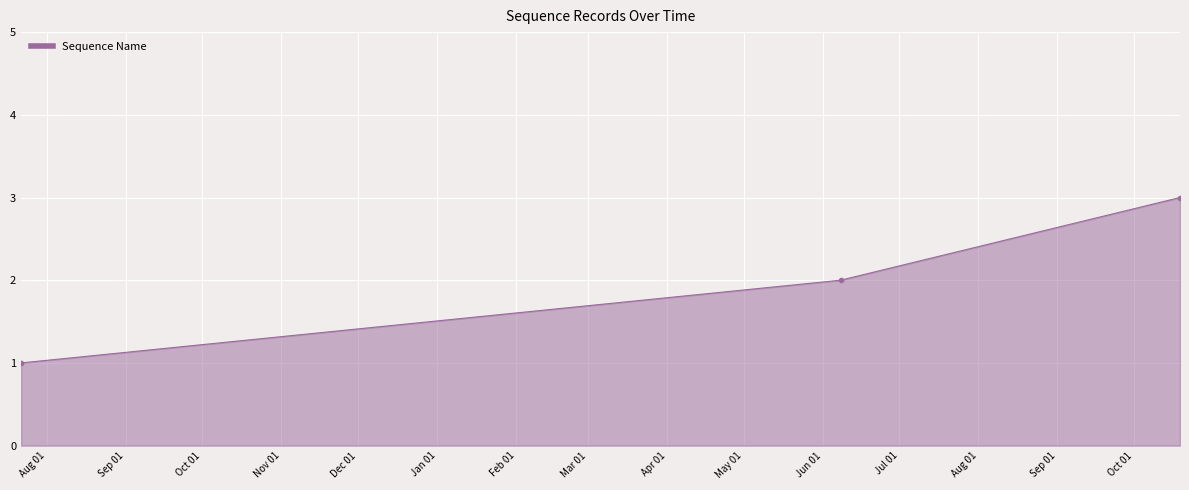

What is the greatest value displayed?

3